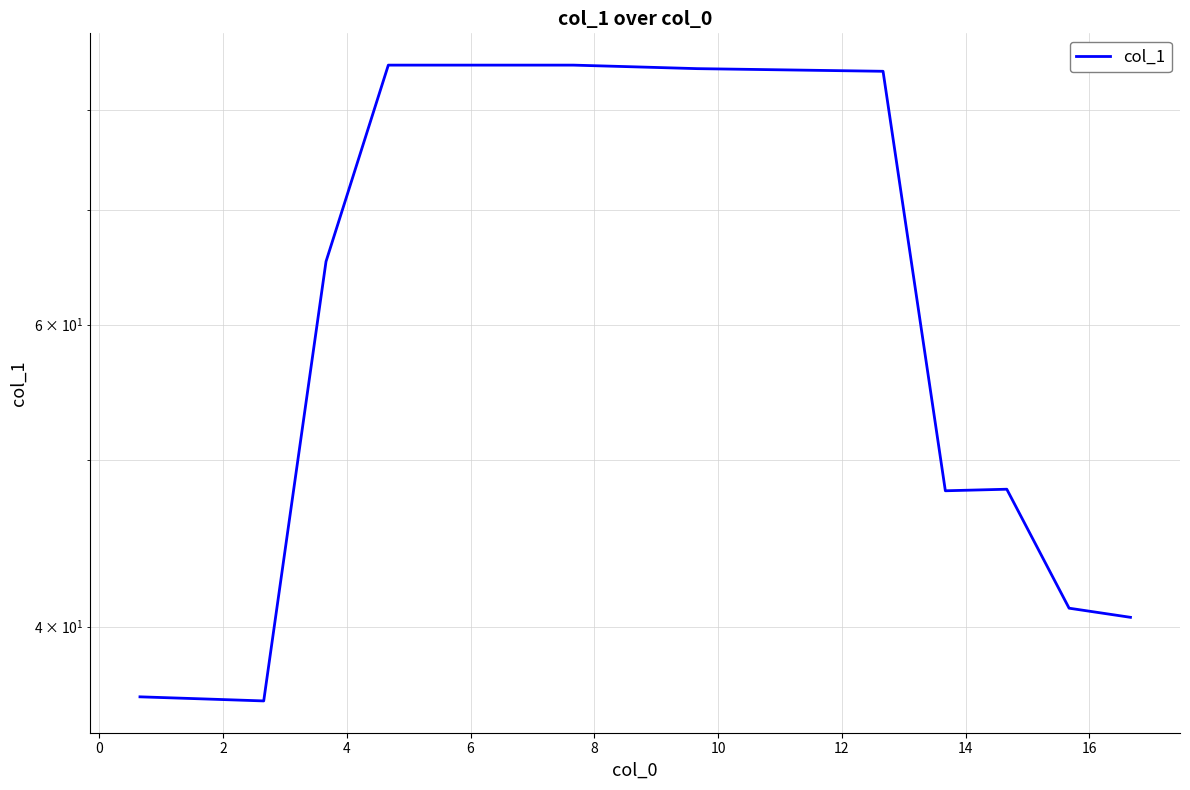

What is the sum of all values?

1114.4